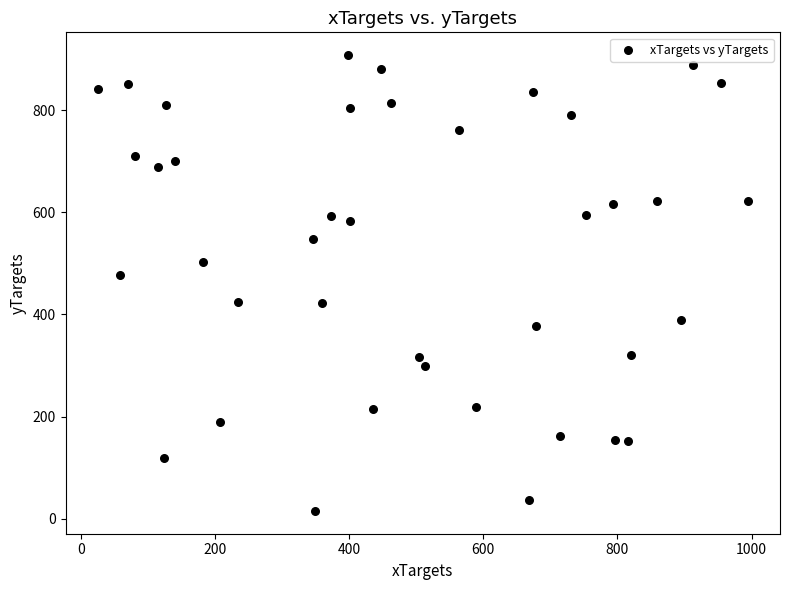

What is the range of X values (max minus min)?

968.7